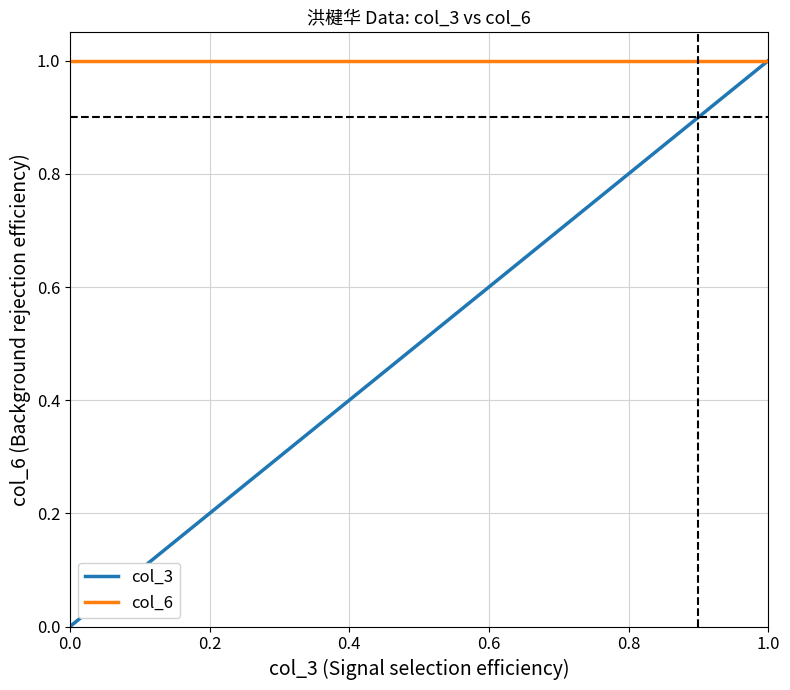

At how many categories does at least one series exceed 0?

4